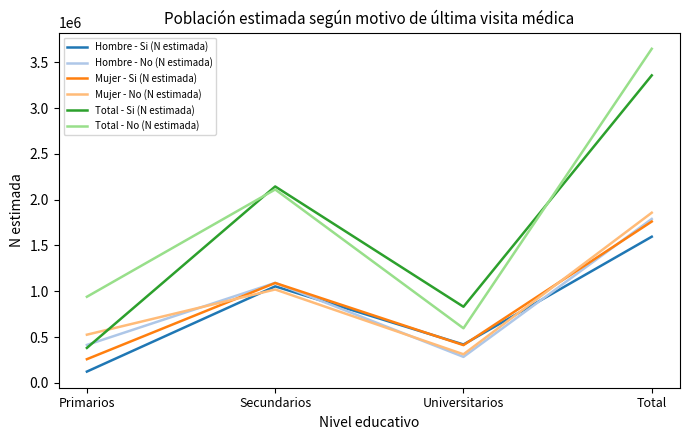

Which series has the largest range (max minus min)?

Total - No (N estimada)